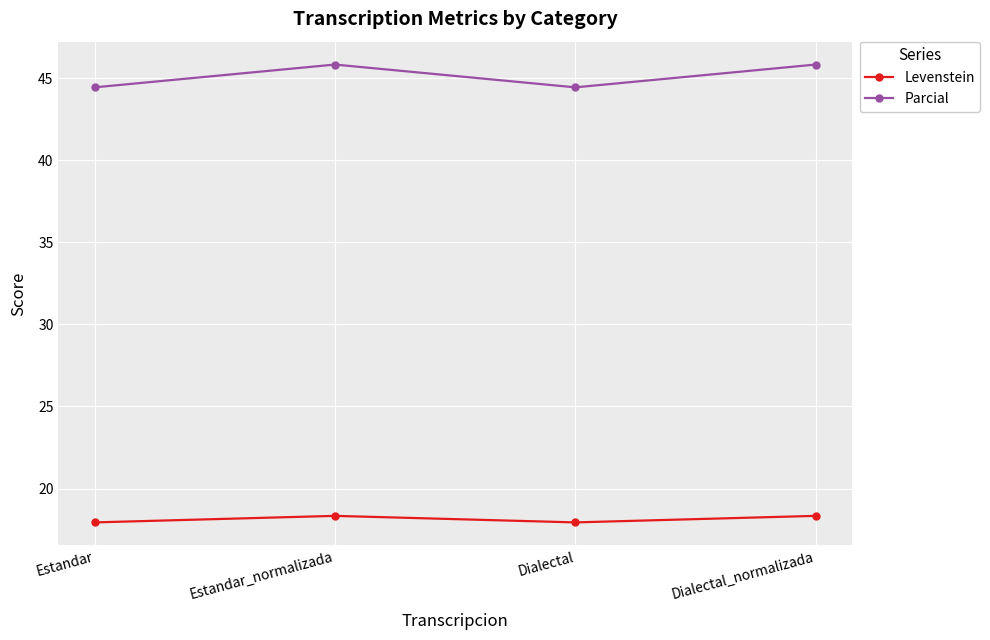

List the series in order of their overall mean, lowest first.

Levenstein, Parcial